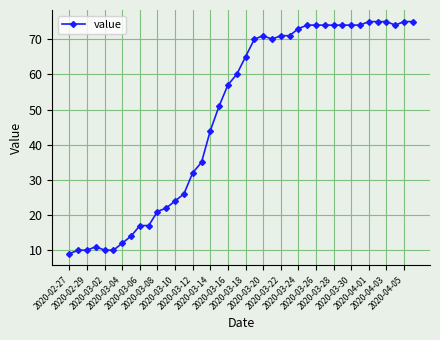

What is the value of the 6th point from the left?

10